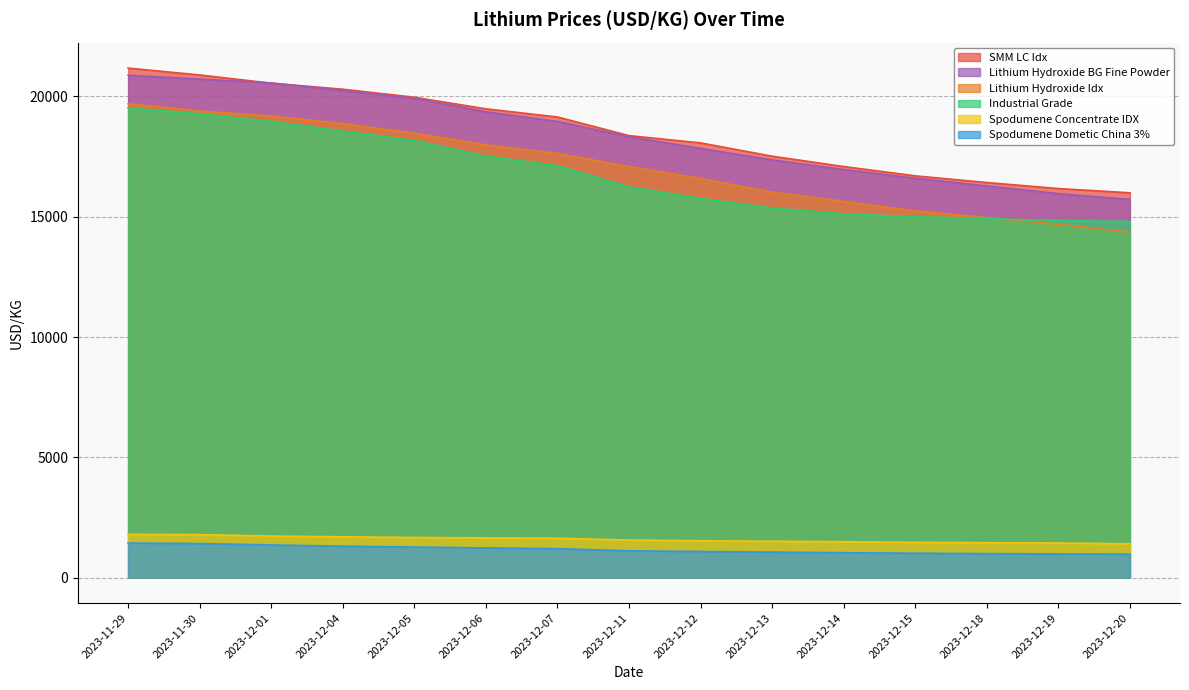

What is the difference between the second highest and minimum values in the Lithium Hydroxide Idx series?

5023.8